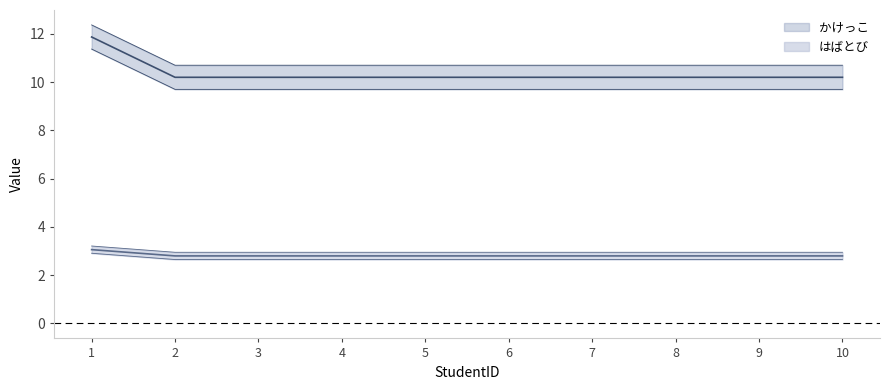

Is the value of かけっこ at 4 greater than the value of はばとび at 7?

No